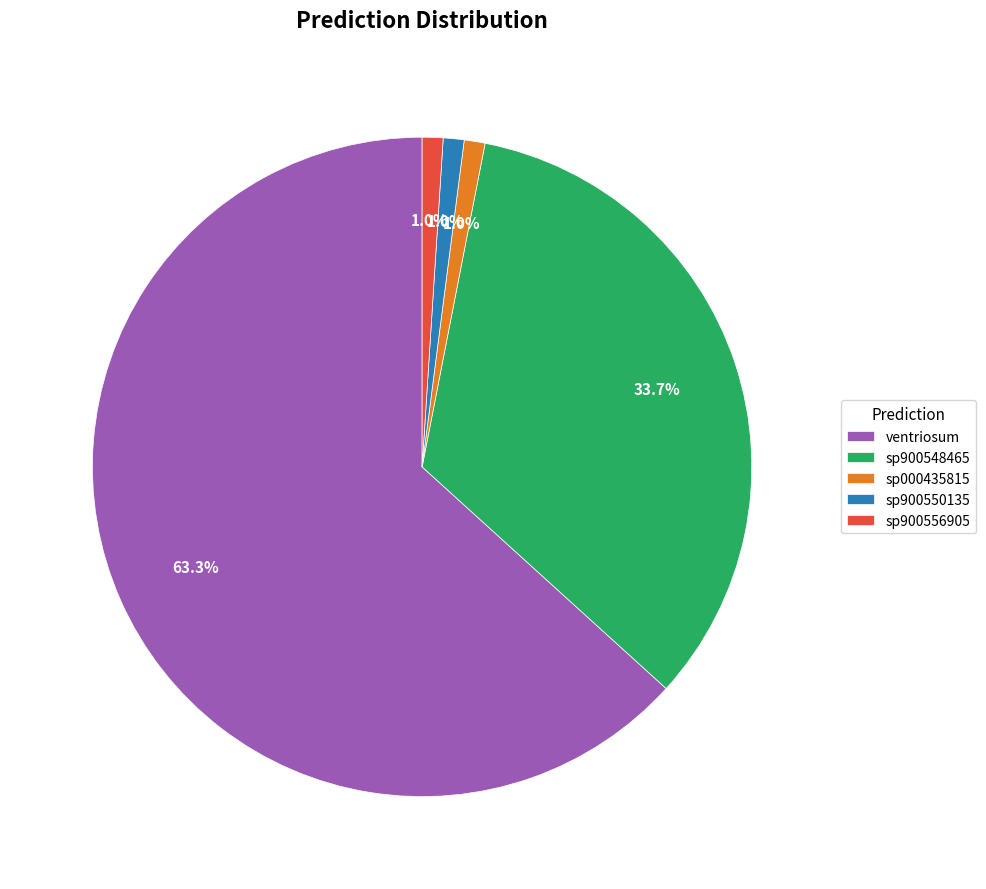

What is the total percentage of sp000435815 and sp900550135?

2.0%